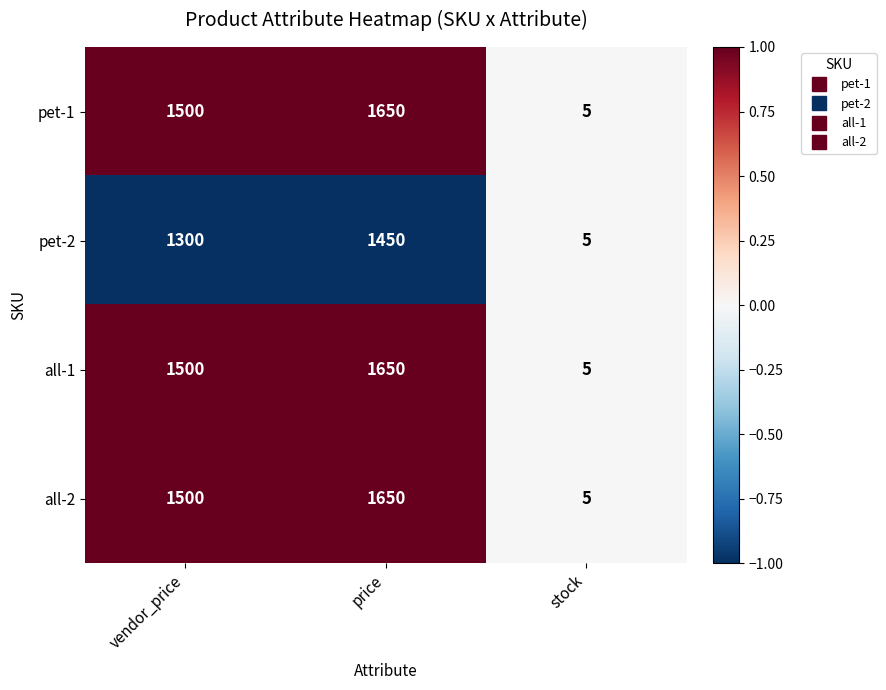

What is the difference between the pet-2 values at vendor_price and price?

150